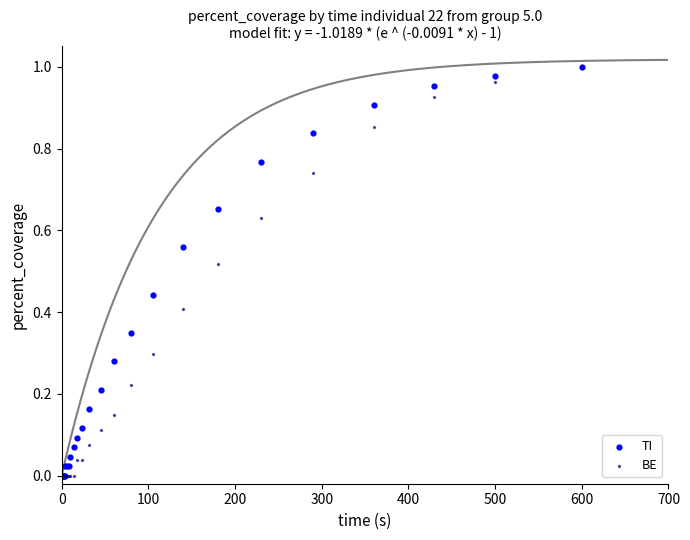

What are all the series names shown in the legend?

TI, BE